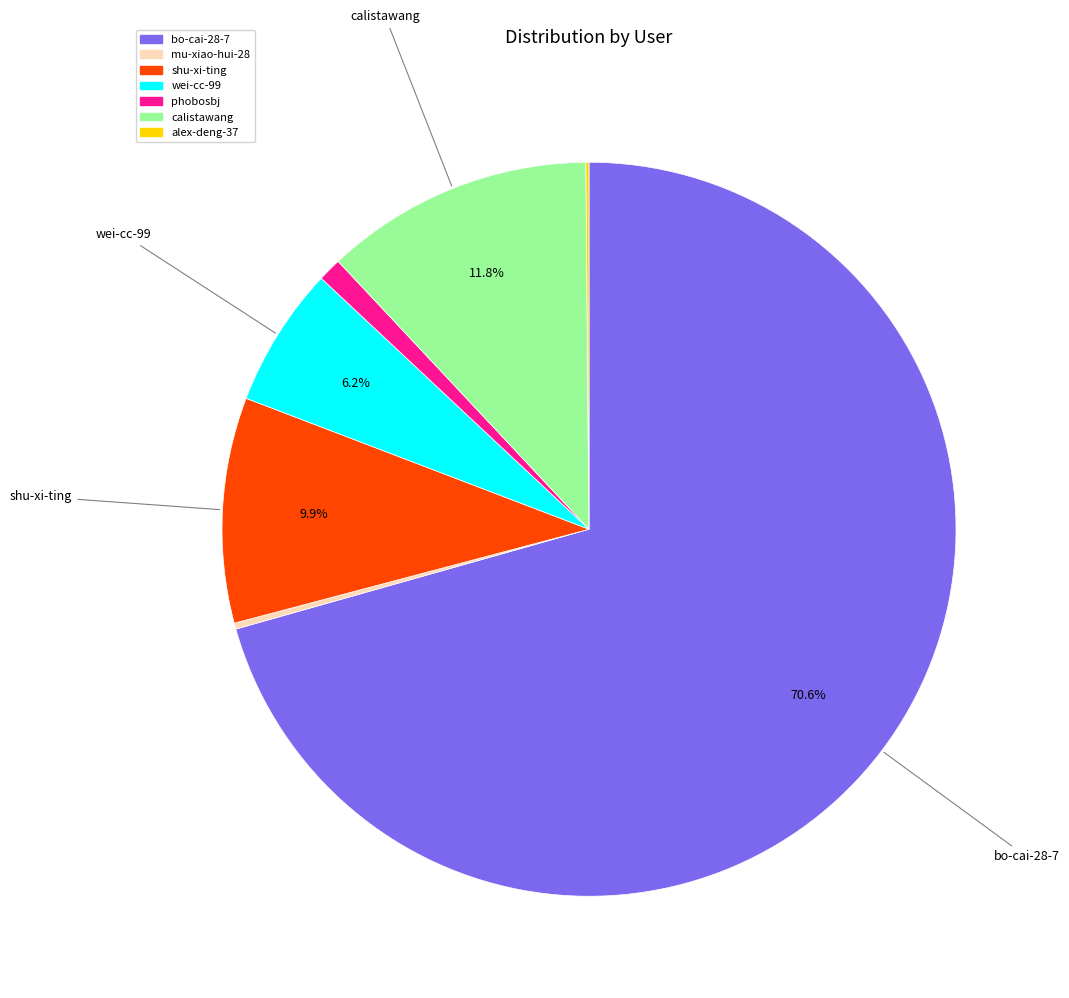

Which category has the biggest portion of the pie?

bo-cai-28-7